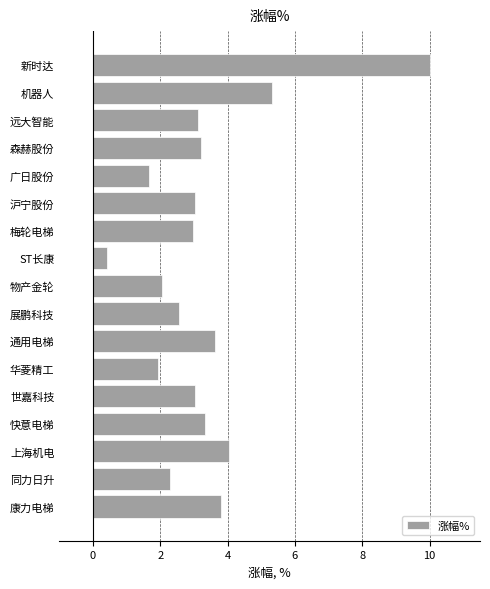

Does the chart contain stacked bars?

No